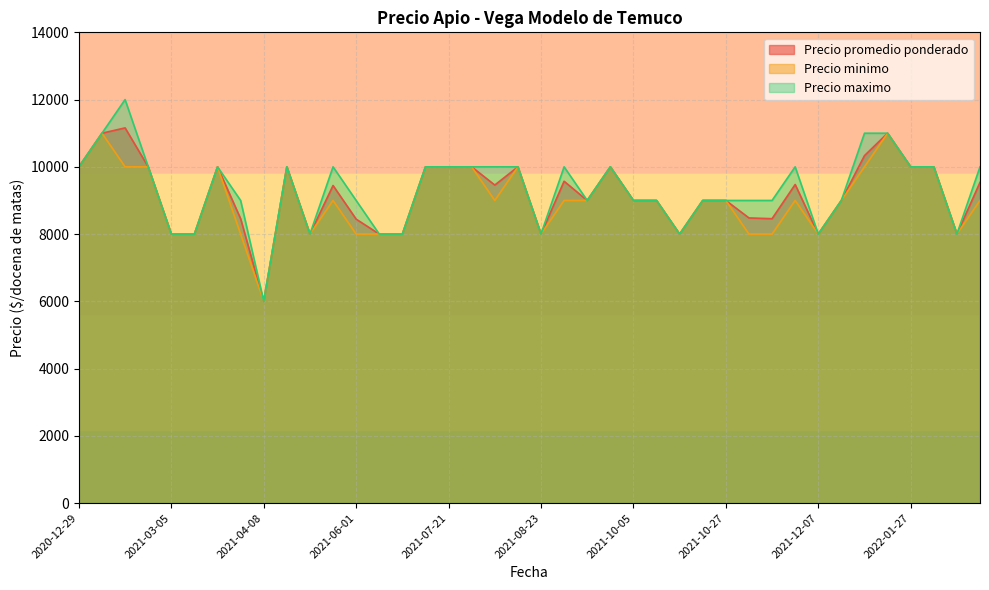

What is the difference between the maximum and minimum values in the Precio promedio ponderado series?

5158